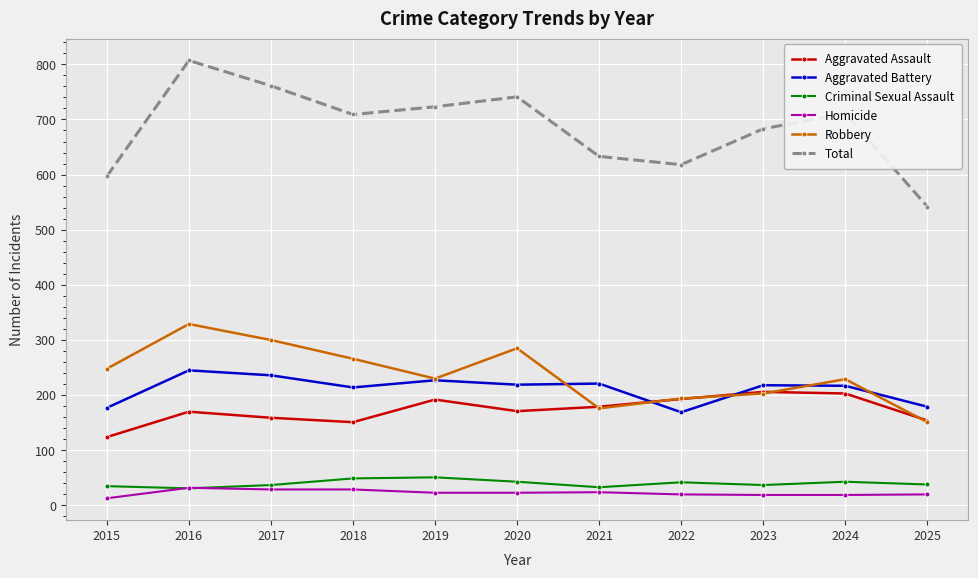

True or false: Robbery and Total cross at least once.

False